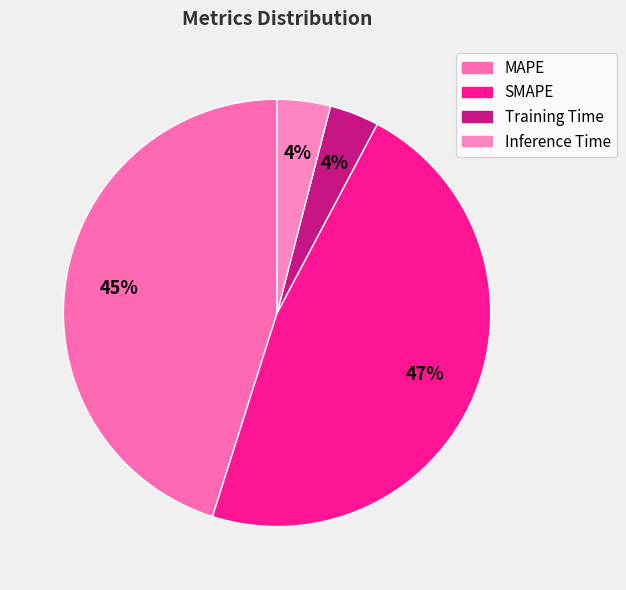

Rank the categories by value from lowest to highest.

Training Time, Inference Time, MAPE, SMAPE